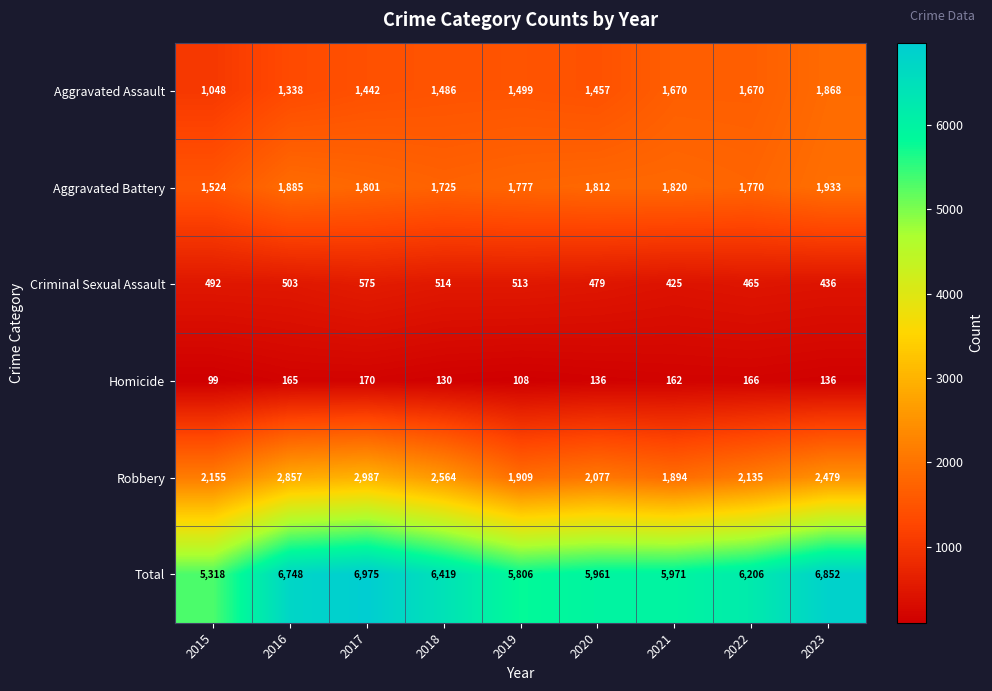

Which category has the highest value in the Homicide series?

2017